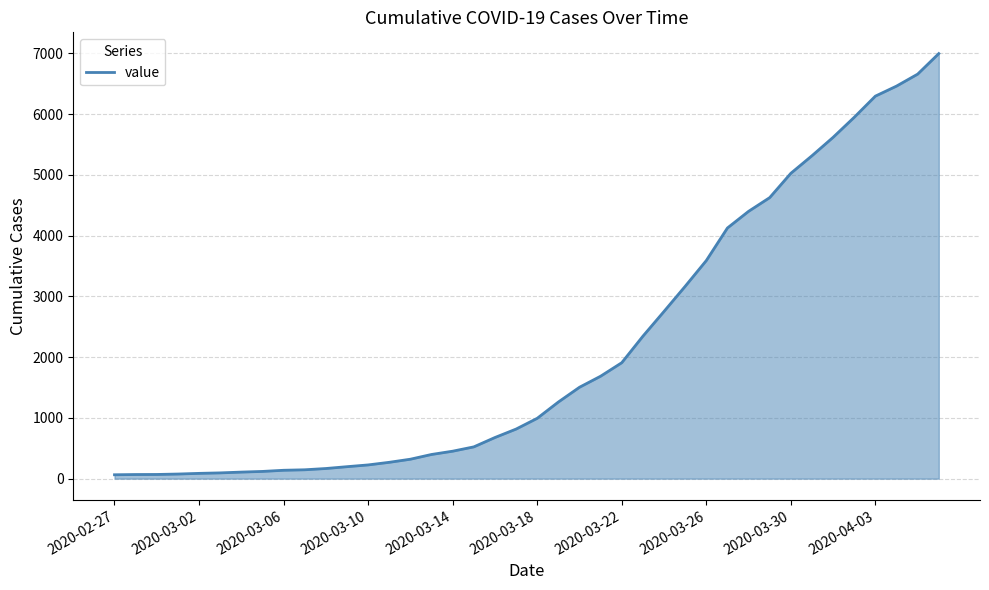

What is the maximum value shown in the chart?

6995